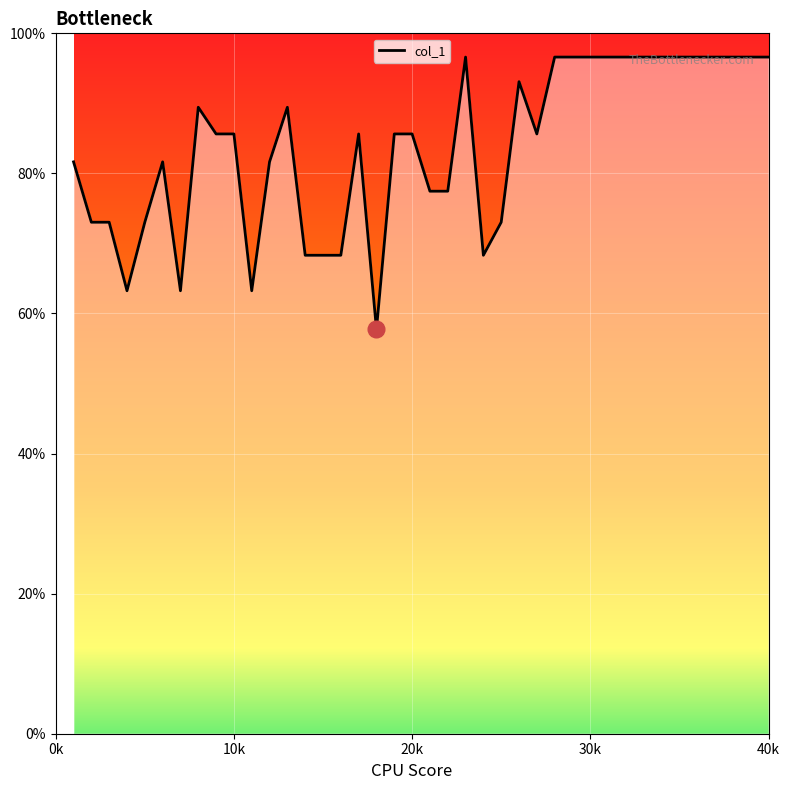

What is the difference between the maximum and second lowest values?

33.4